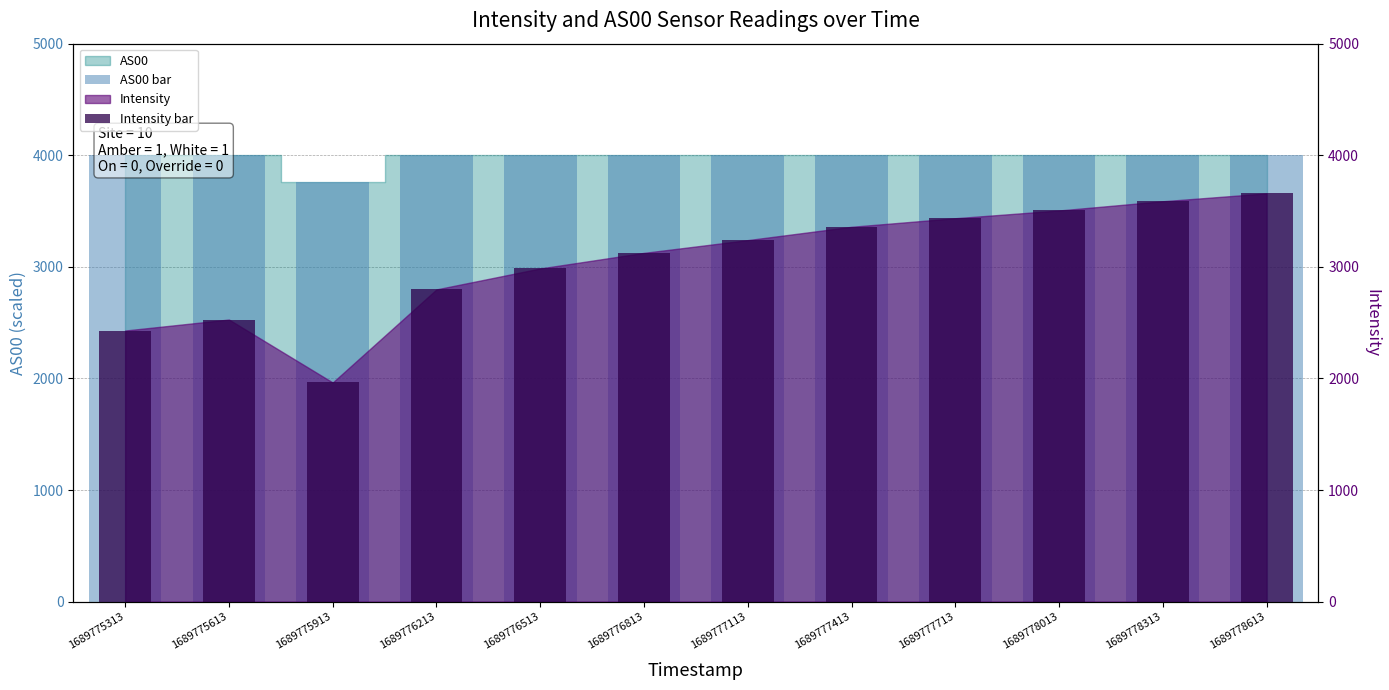

Which series has the largest total across all categories?

AS00 bar